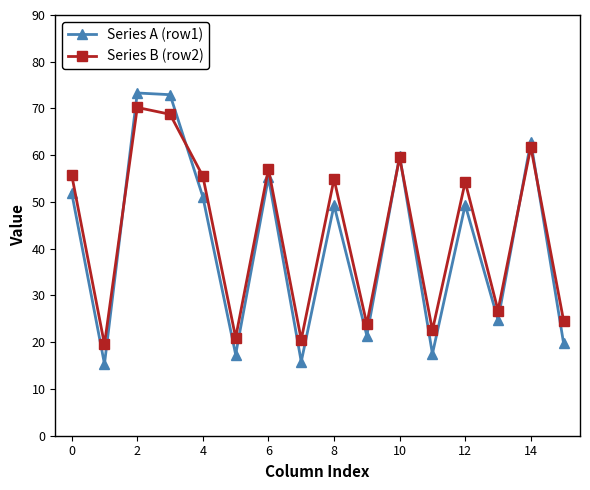

What is the smallest value displayed?

15.3